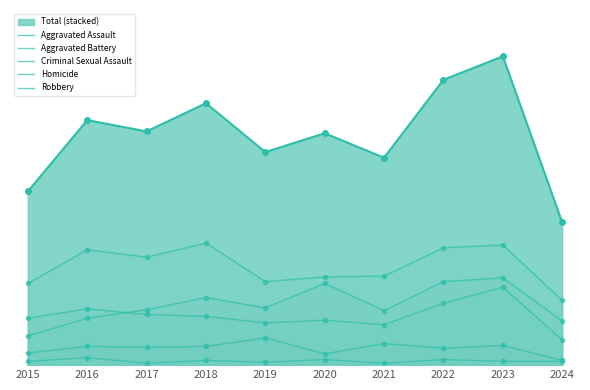

What is the sum of all Aggravated Assault values?

647